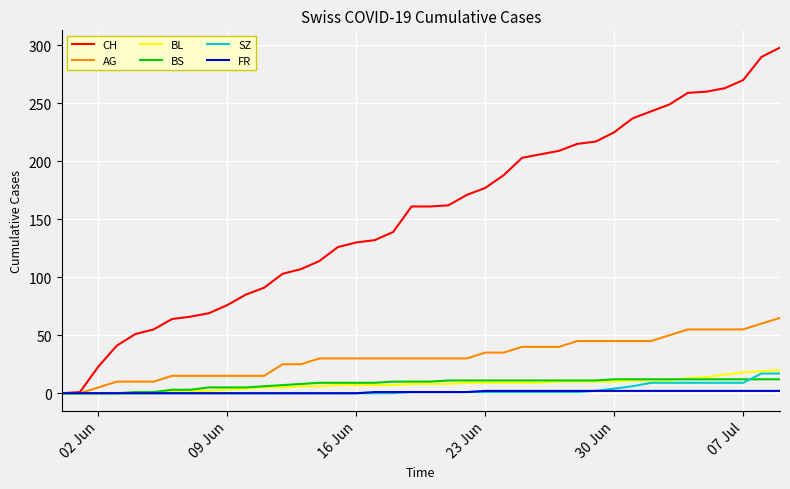

Which series has the widest spread of values?

CH